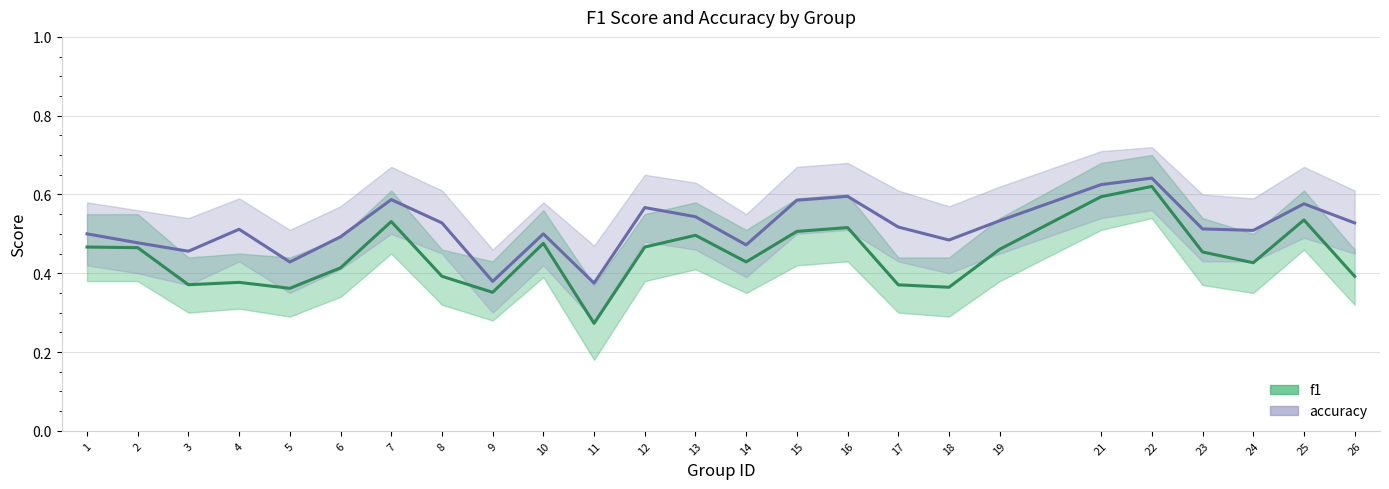

At which label is f1 closest to 0?

11